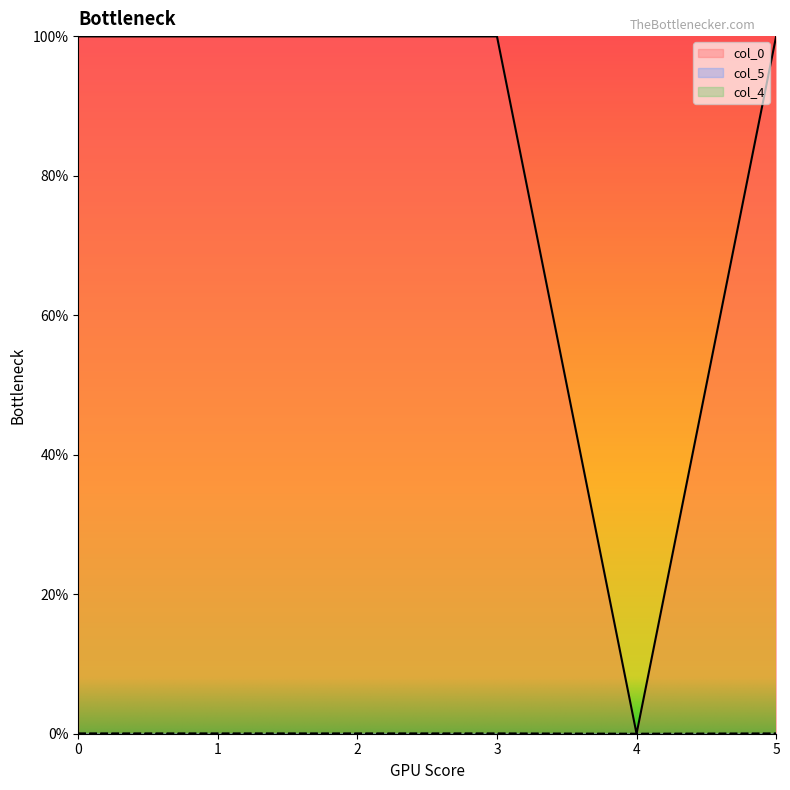

Reading left to right, what are all the values shown in this chart?

col_0: 0=1.0	1=1.0	2=1.0	3=1.0	4=0.0	5=1.0
col_5: 0=0.0	1=0.0	2=0.0	3=0.0	4=0.0	5=0.0